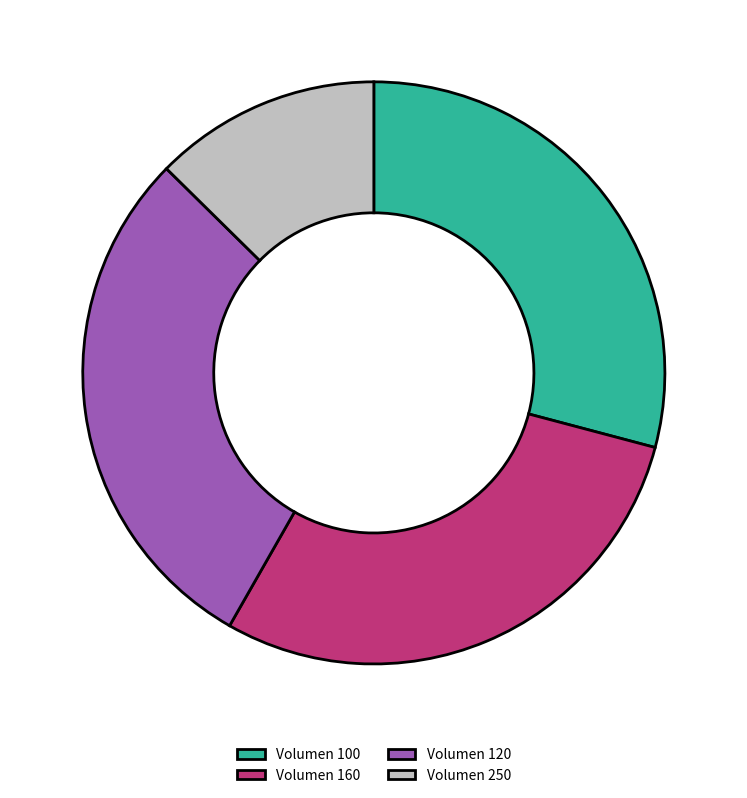

True or false: Volumen 160 accounts for 37% of the total.

False